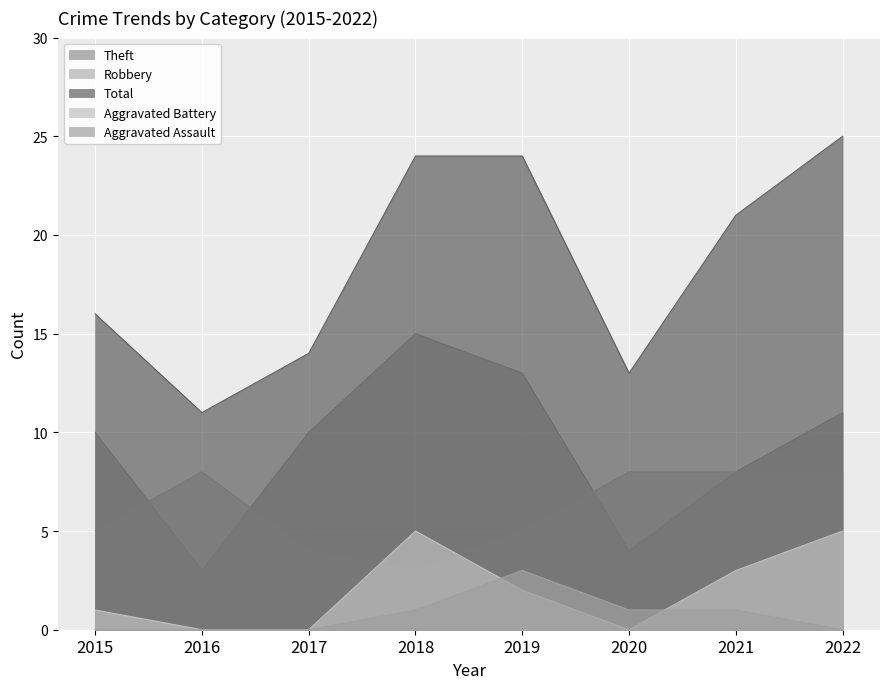

What is the difference between the maximum and minimum values in the Robbery series?

5